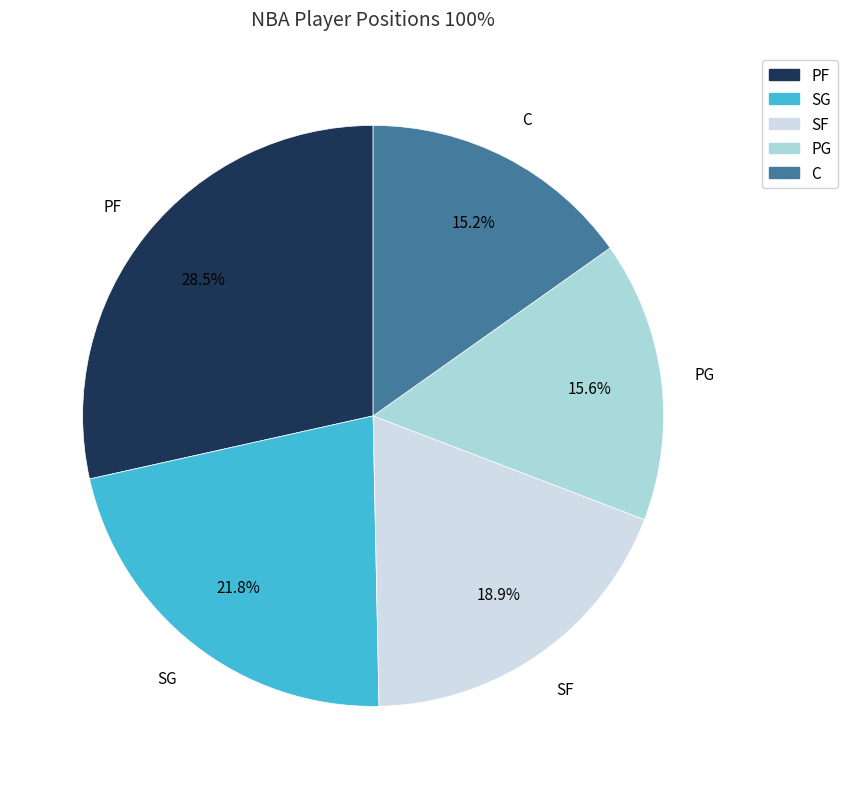

What is the ratio of the value at SG to the value at PG?

1.4